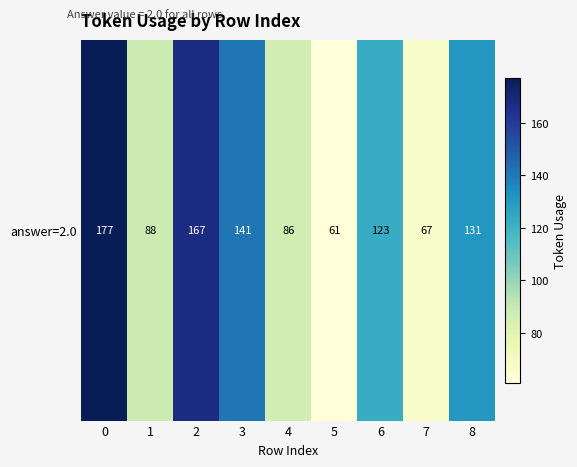

Which category has the lowest value across all series?

5